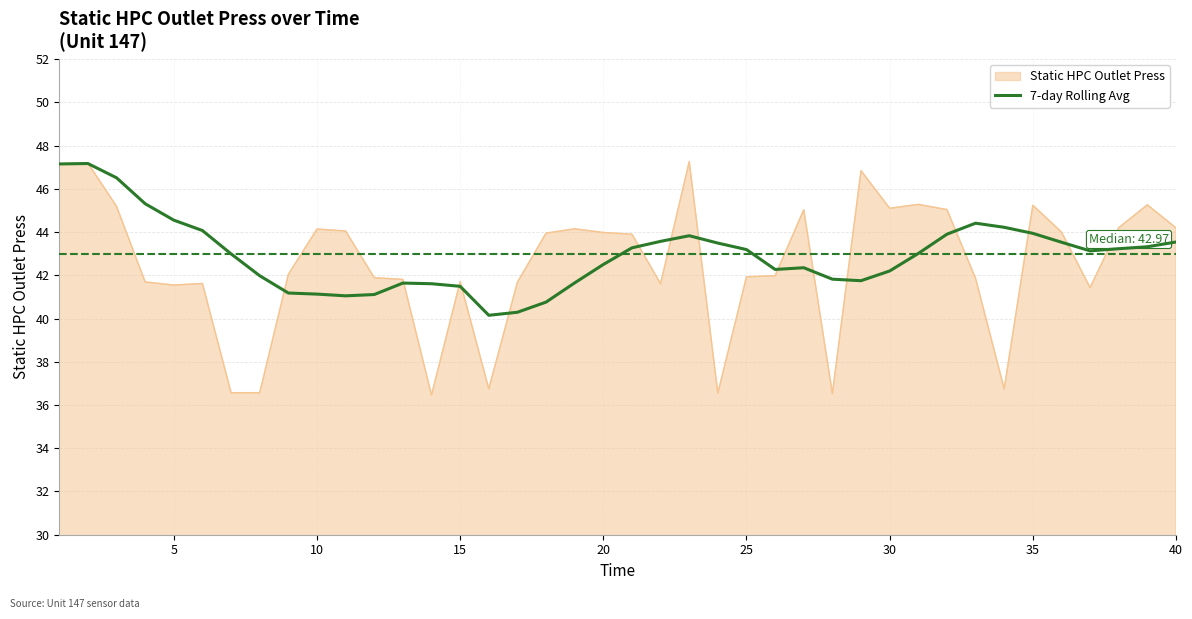

Which series has the largest range (max minus min)?

Static HPC Outlet Press